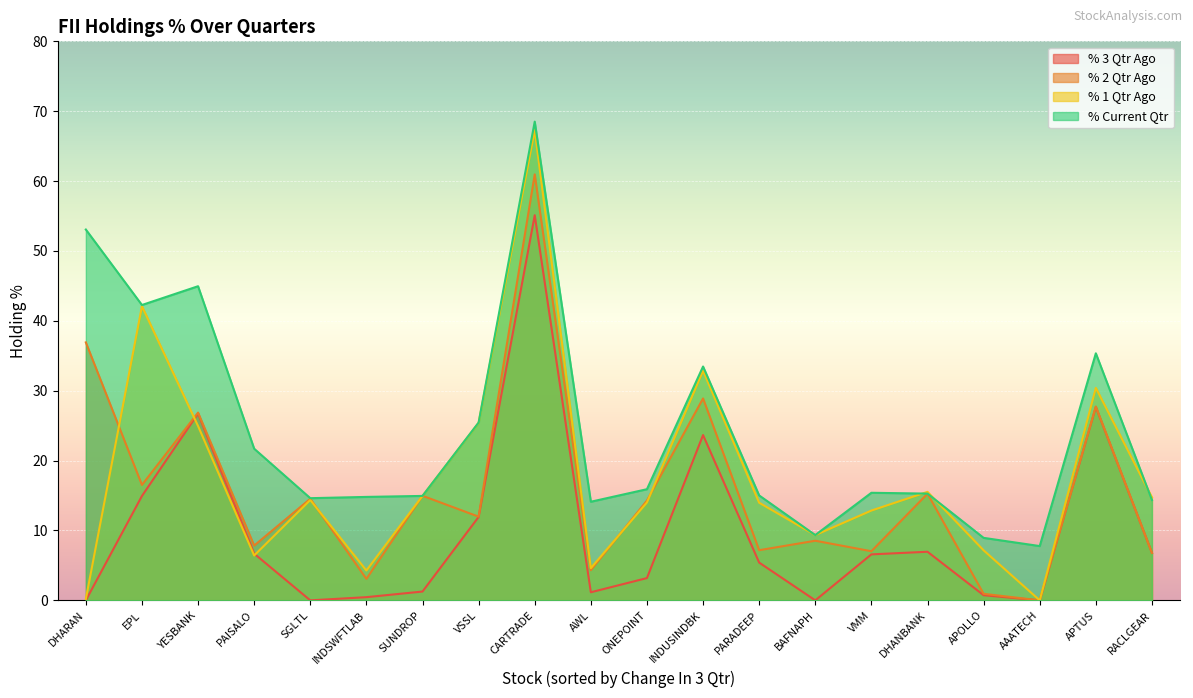

What is the sum of all % Current Qtr values?

485.2